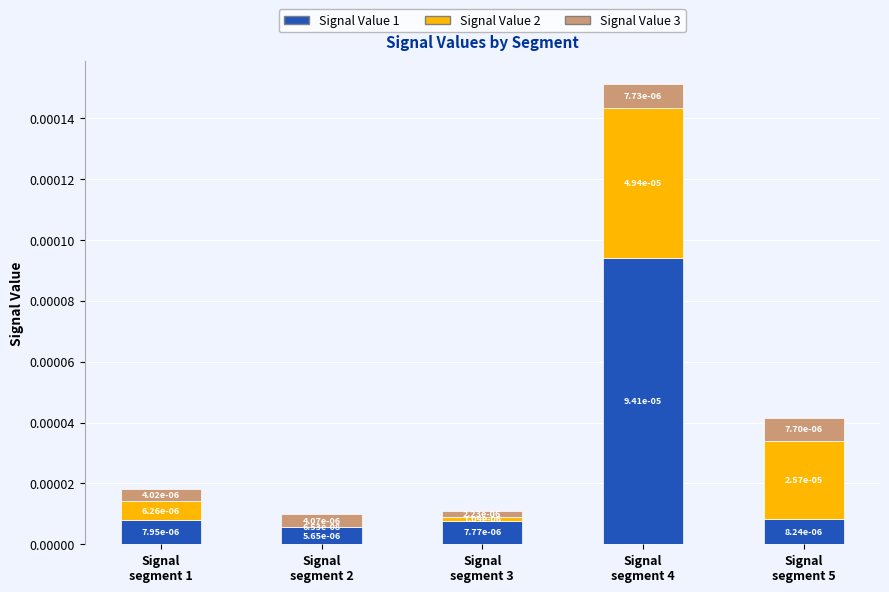

The Signal Value 3 series shows 0.0 at Signal
segment 1. True or false?

False